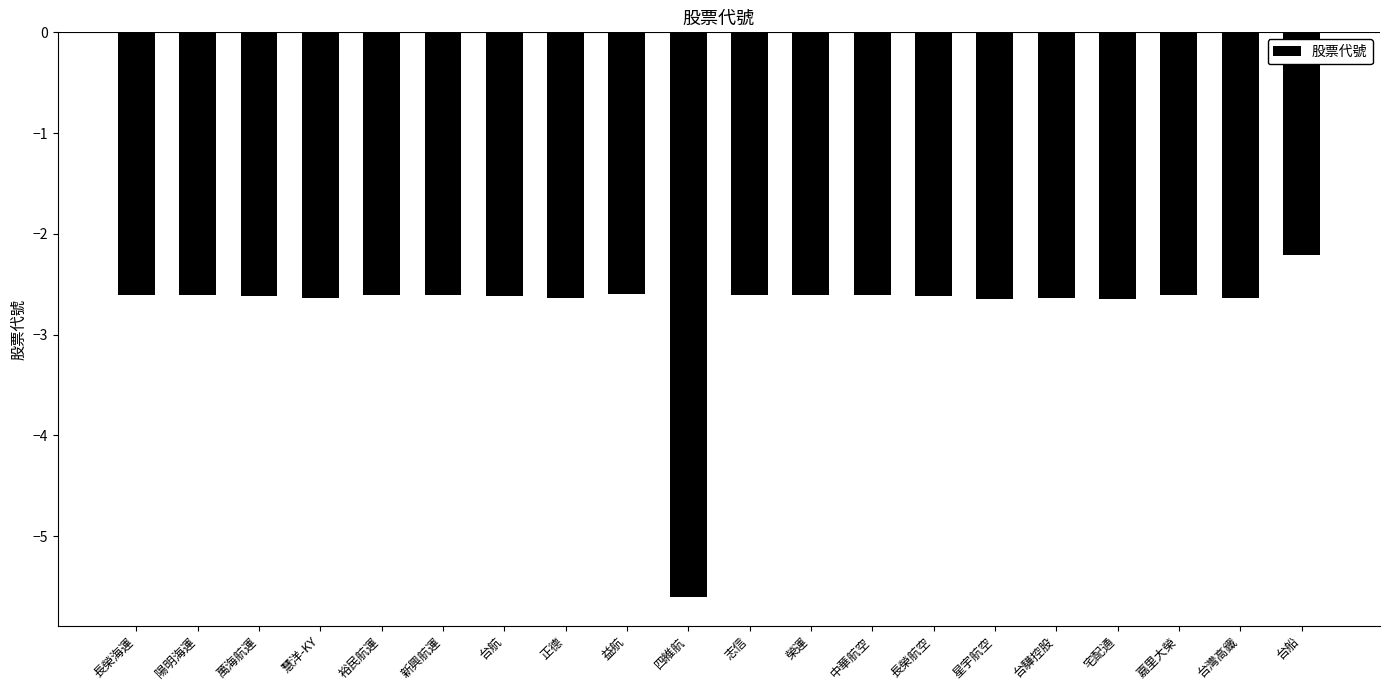

True or false: the data shows -3.8 at 嘉里大榮.

False